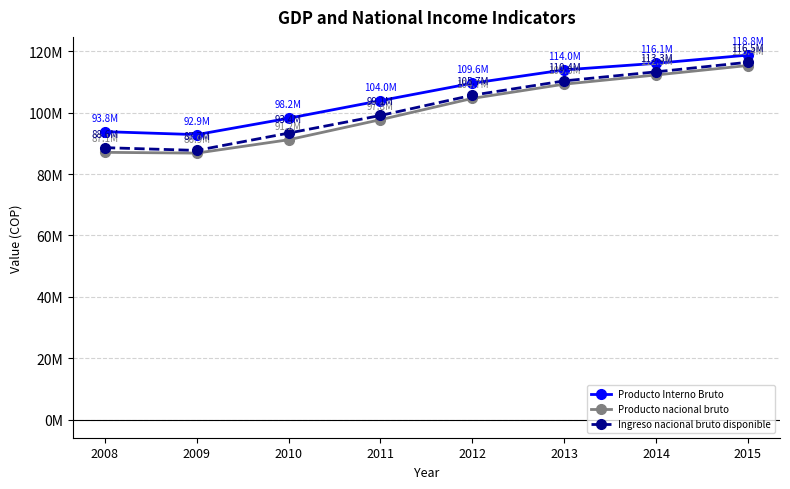

What is the value of the Ingreso nacional bruto disponible point at the 6th from the left?

110396314